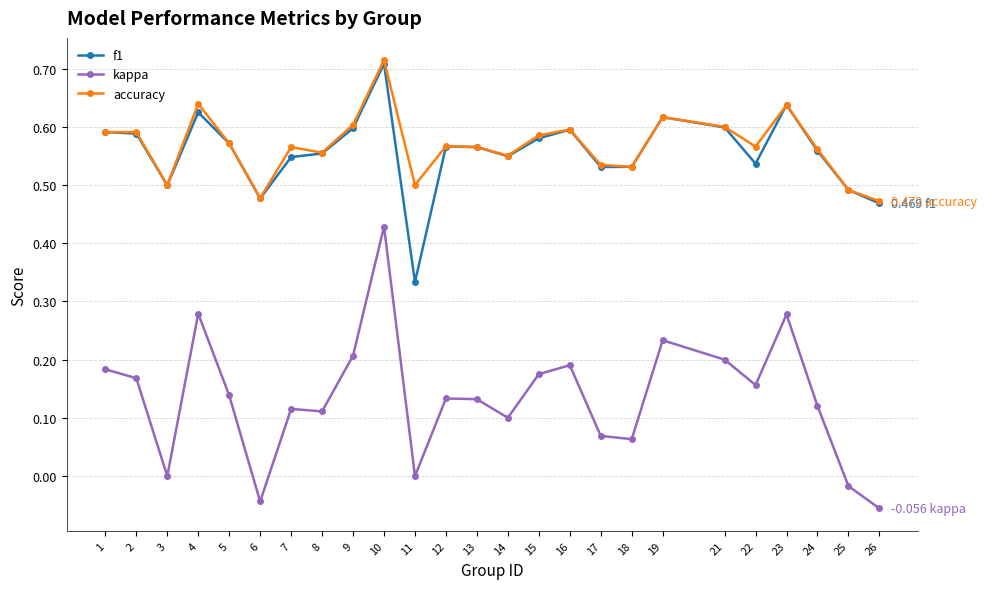

True or false: kappa and accuracy intersect in this chart.

False